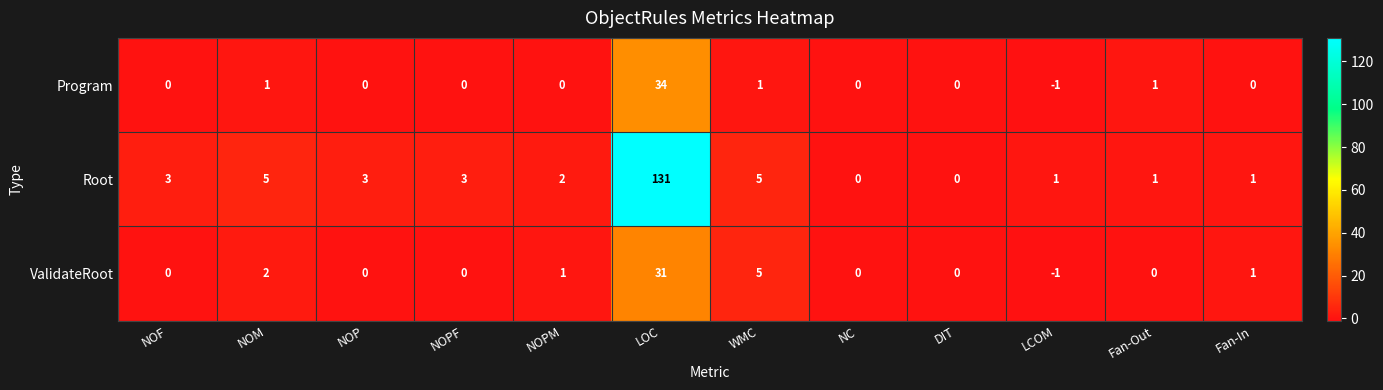

Rank the series at LOC from highest to lowest value.

Root, Program, ValidateRoot